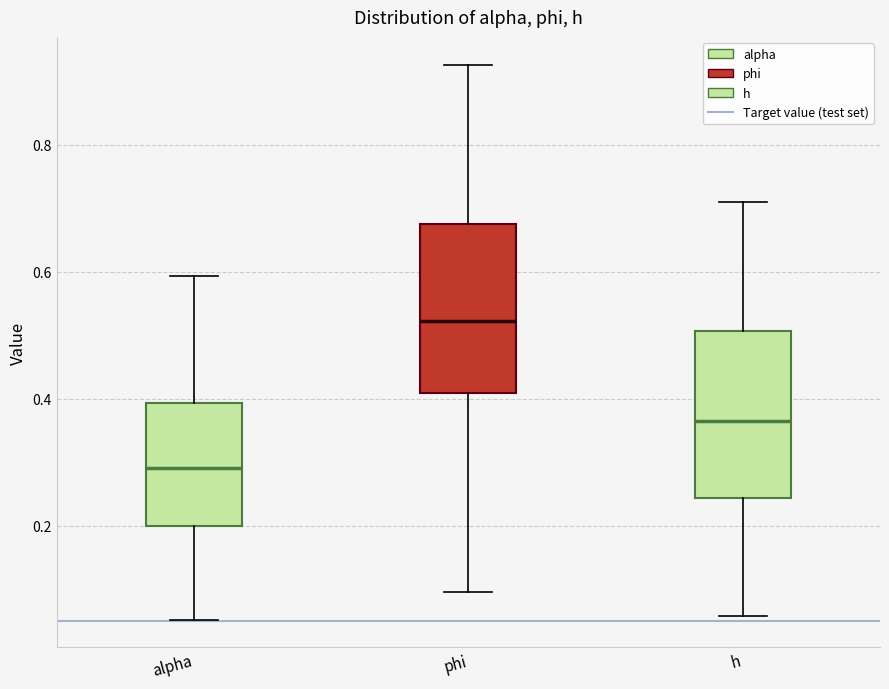

Which box has the highest median line?

phi